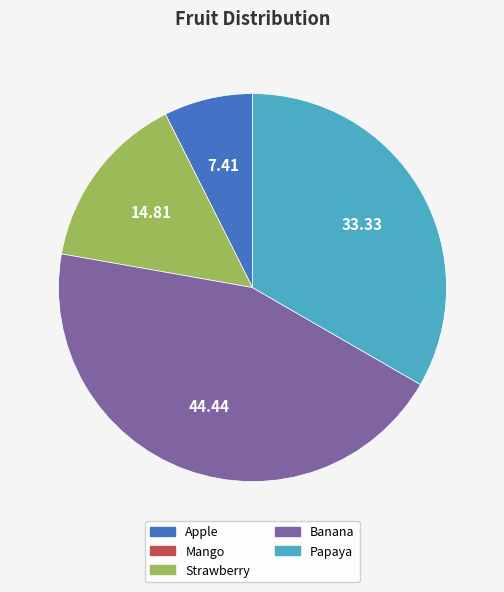

Does any single category account for the majority?

No